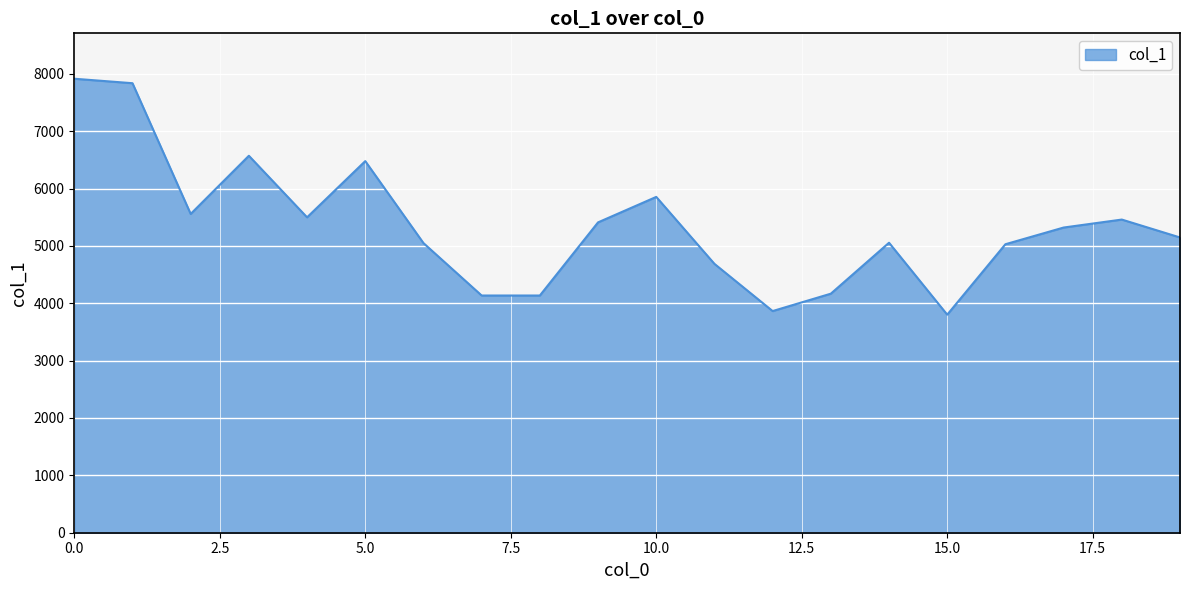

What is the difference between the maximum and minimum values?

4113